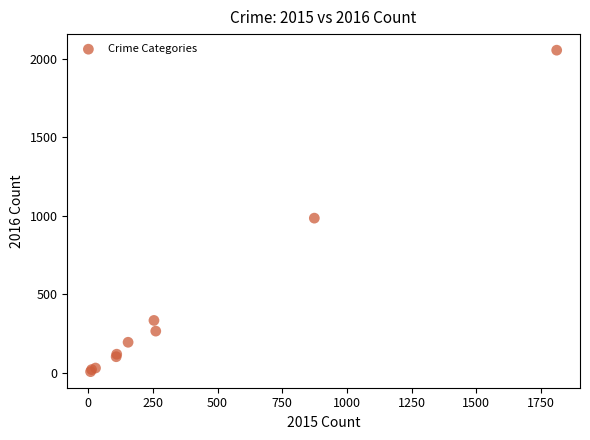

What Y value in the scatter plot is closest to 1030?

984